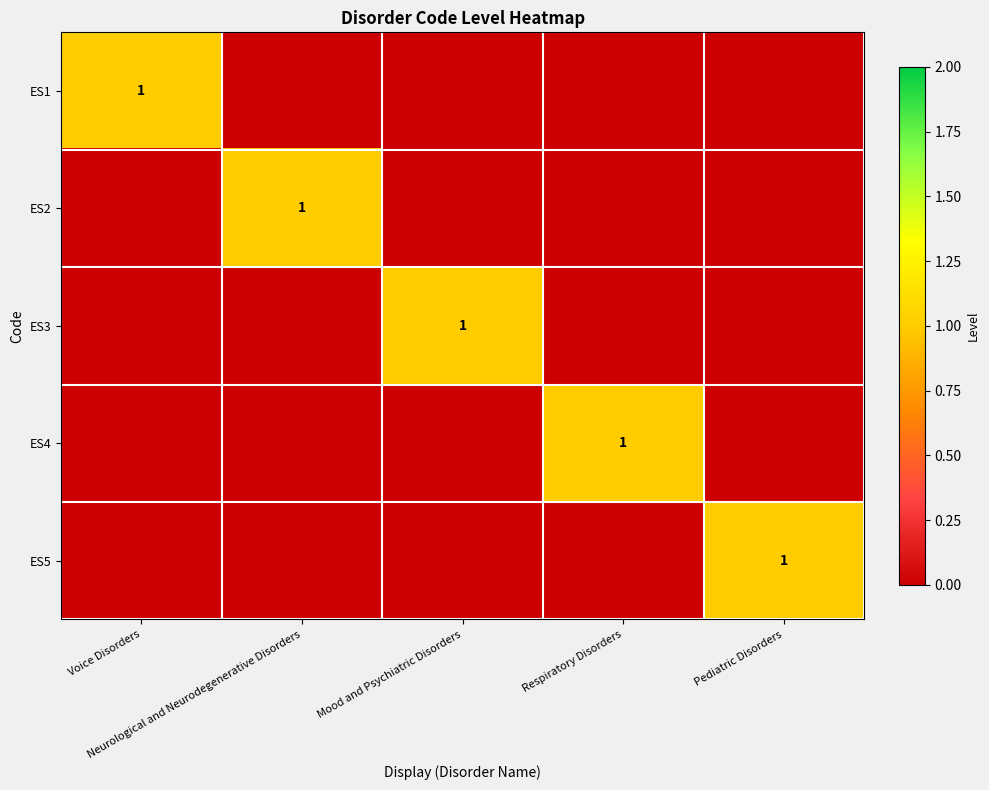

What is the difference between the ES1 values at Voice Disorders and Mood and Psychiatric Disorders?

1